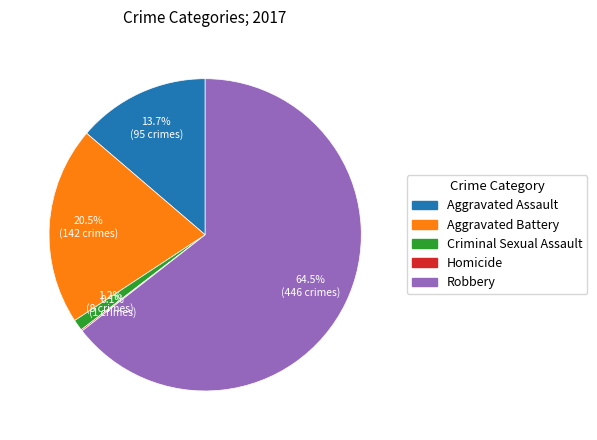

The Criminal Sexual Assault slice represents 1% of the pie. True or false?

True